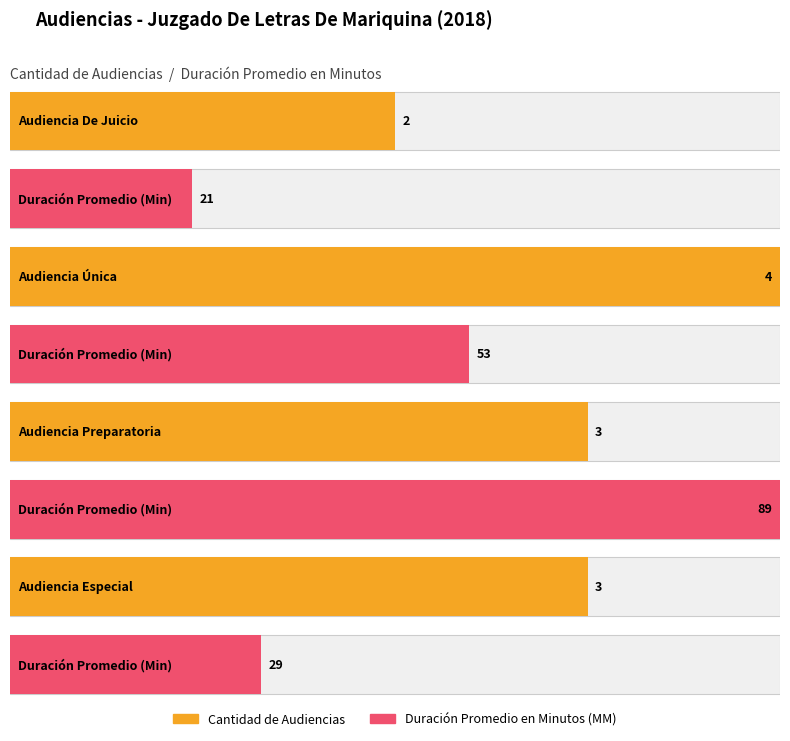

Is it true that Cantidad de Audiencias equals 2 at Audiencia De Juicio?

True